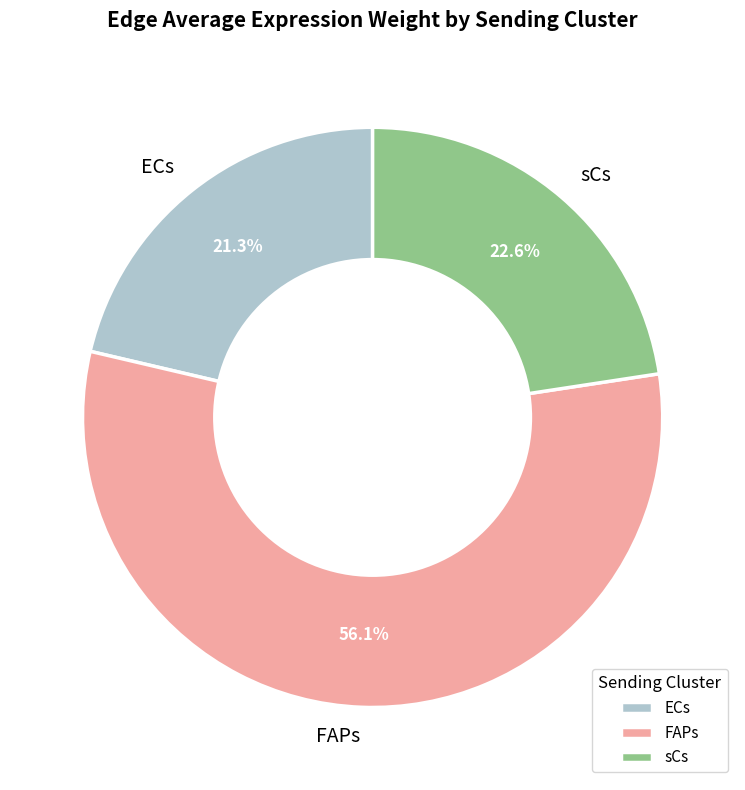

What is the smallest slice in the pie chart?

ECs